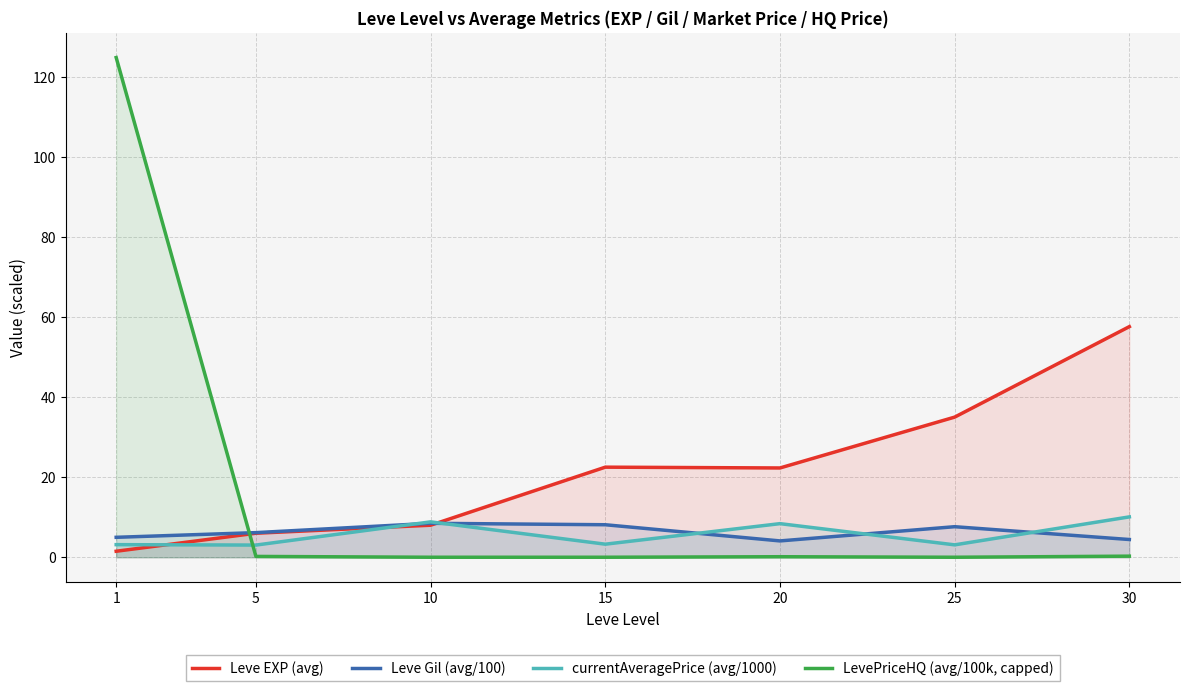

How many intersections are there between LevePriceHQ (avg/100k, capped) and Leve EXP (avg)?

1